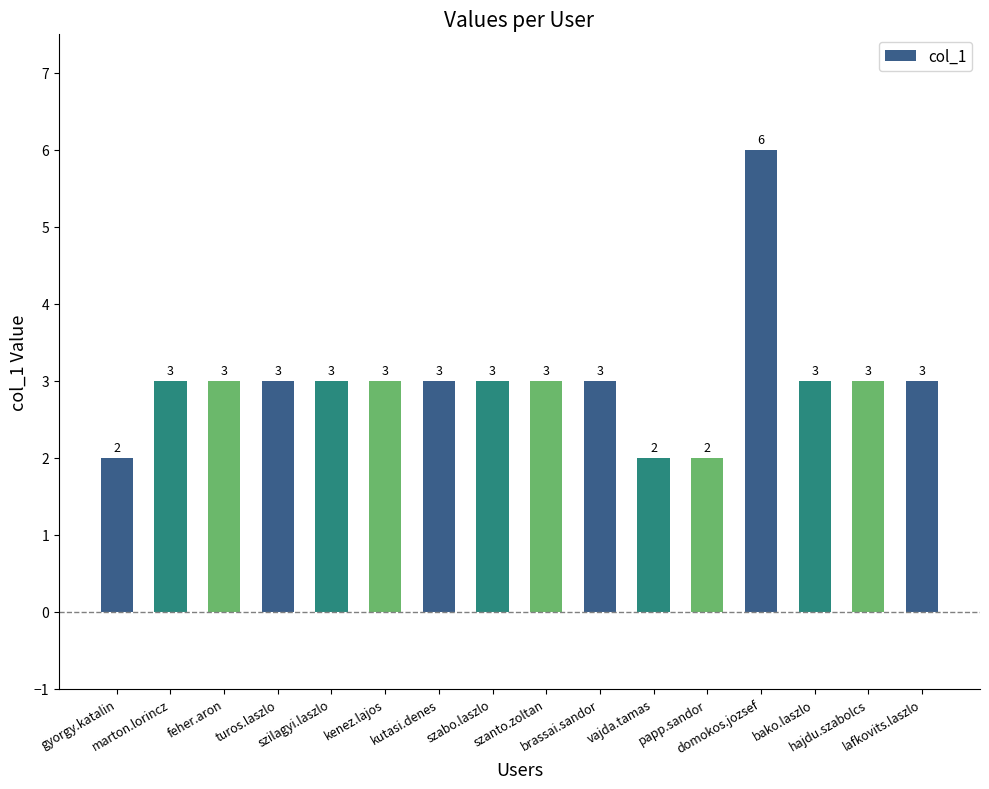

What is the maximum value shown in the chart?

6